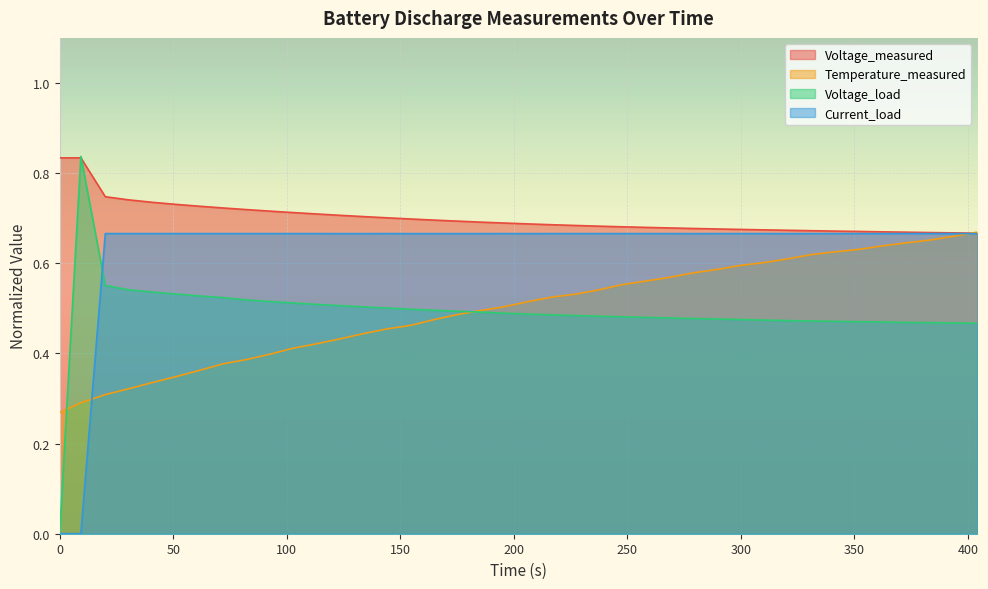

Which series has the widest spread of values?

Voltage_load